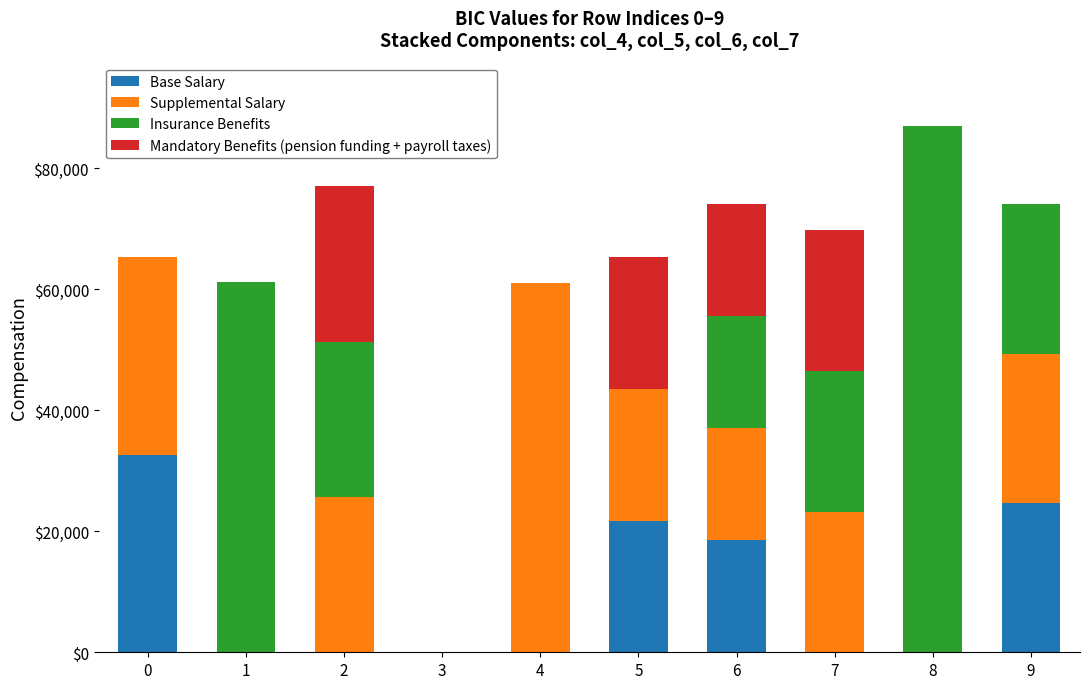

What is the maximum value for Base Salary?

32675.0